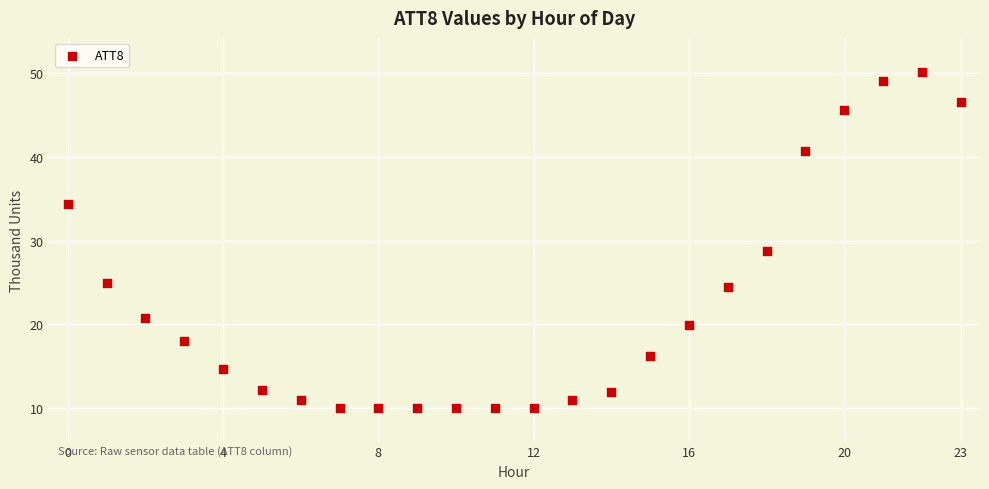

What is the range of Y values (max minus min)?

40.2